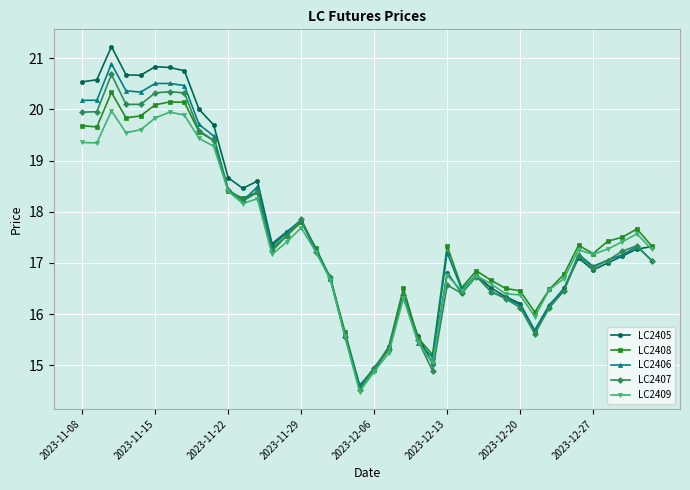

What is the highest value of the LC2405 series?

21.2